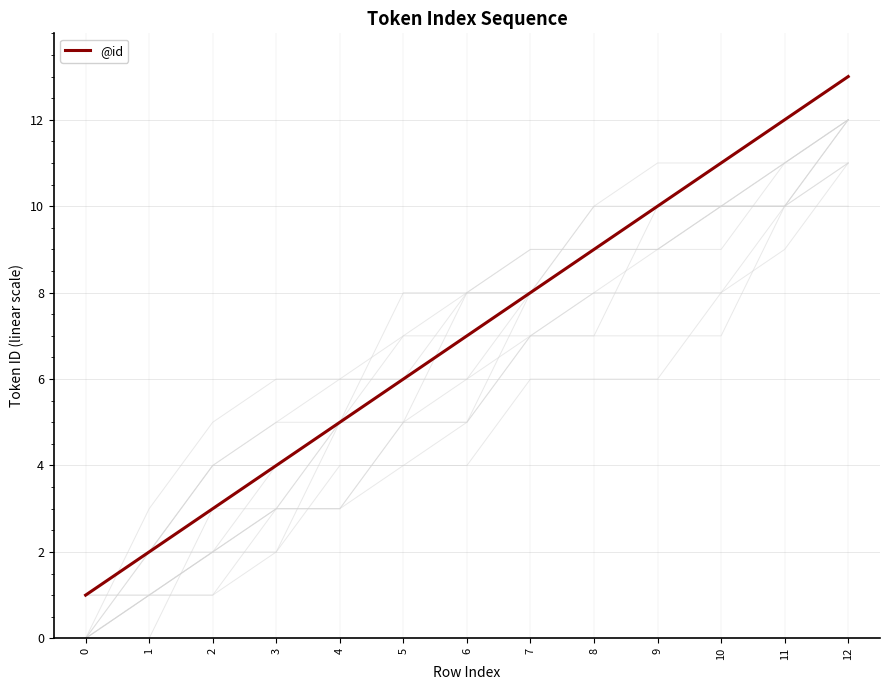

What is the greatest value displayed?

13